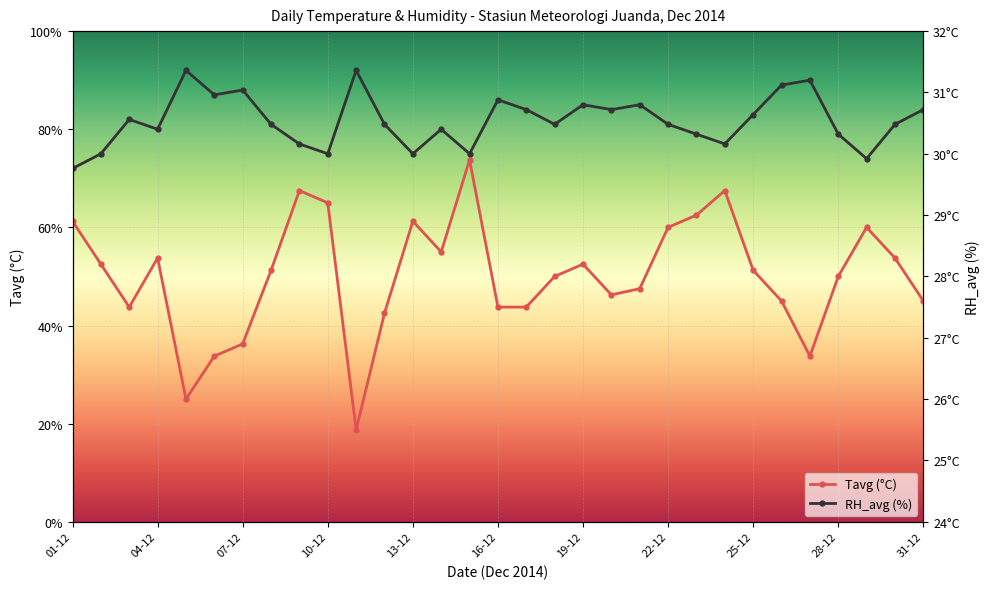

Rank the series at 19-12 from lowest to highest value.

Tavg (°C), RH_avg (%)